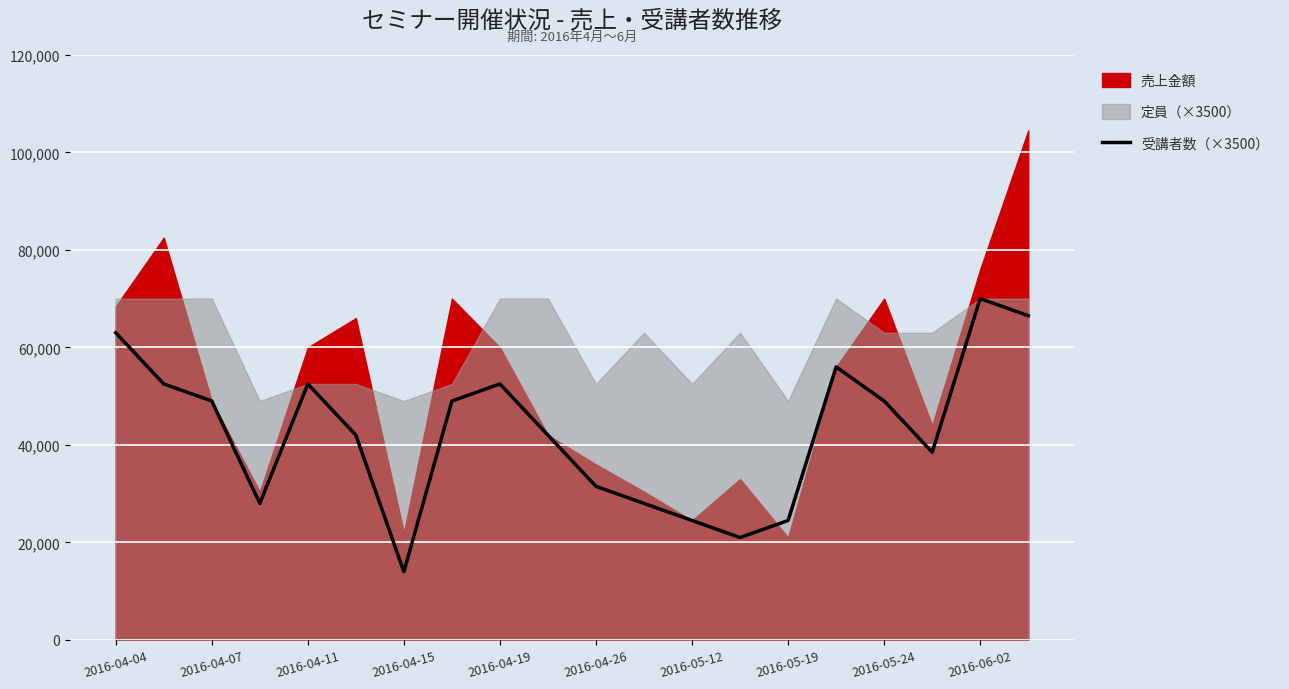

What is the minimum value for 受講者数（×3500）?

14000